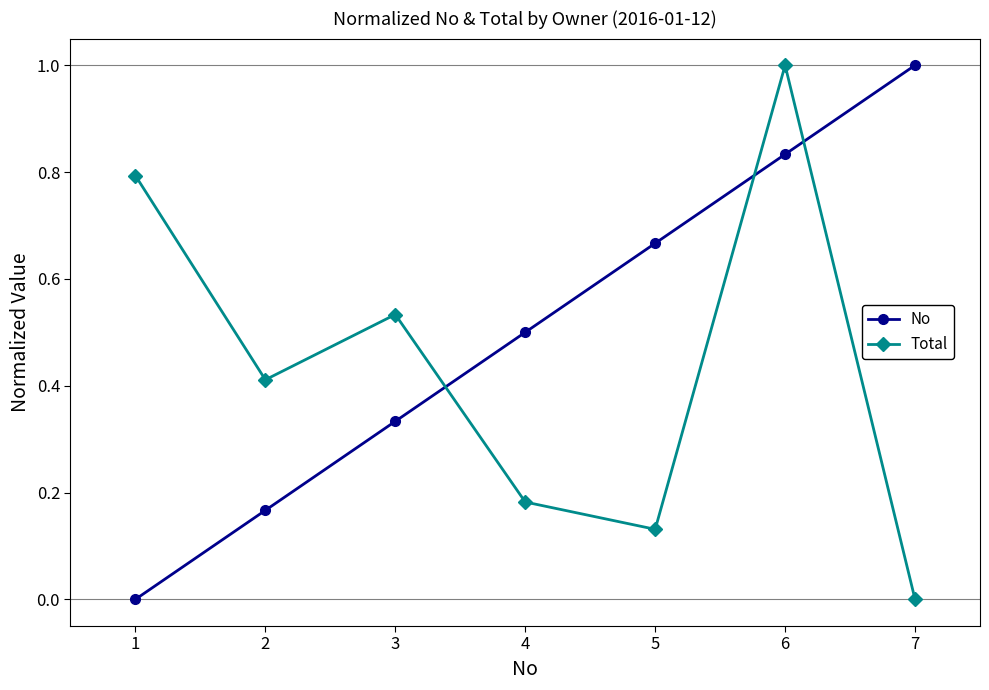

Which category has the highest value in the Total series?

6